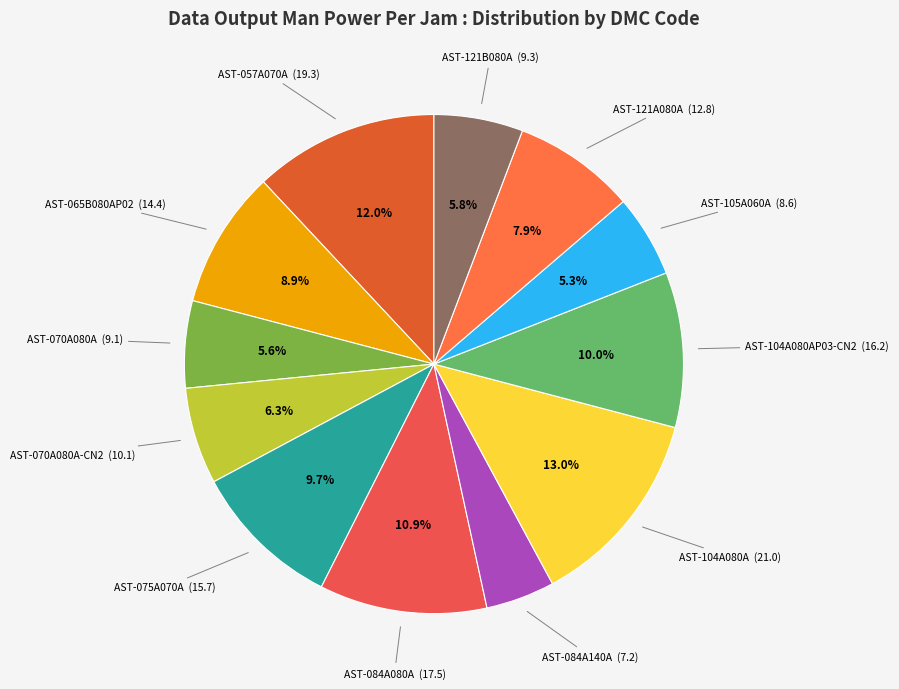

How many segments does this pie chart have?

12